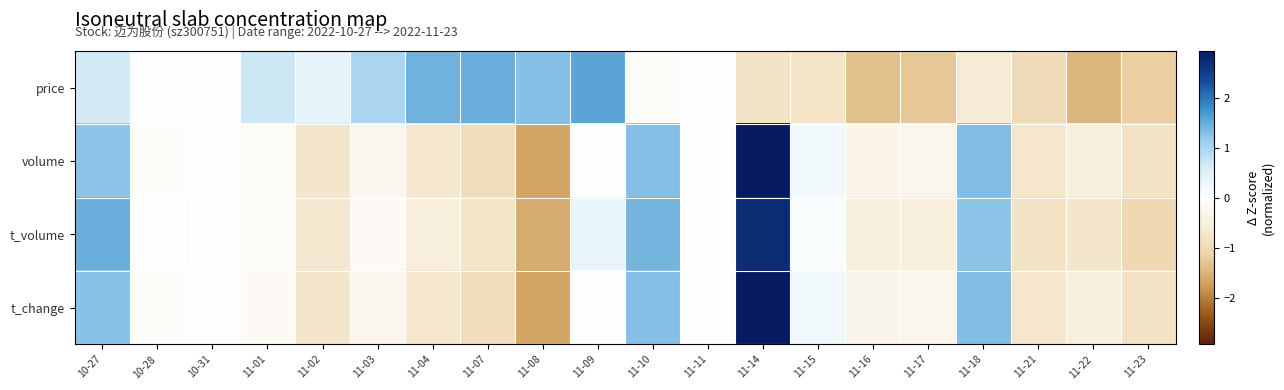

Reading left to right, list all the values displayed in this chart.

price: 10-27=0.6	10-28=0.1	10-31=0.0	11-01=0.7	11-02=0.4	11-03=1.0	11-04=1.4	11-07=1.5	11-08=1.3	11-09=1.6	11-10=-0.1	11-11=-0.0	11-14=-0.8	11-15=-0.8	11-16=-1.4	11-17=-1.3	11-18=-0.6	11-21=-0.9	11-22=-1.5	11-23=-1.2
volume: 10-27=1.3	10-28=-0.1	10-31=0.0	11-01=-0.1	11-02=-0.7	11-03=-0.3	11-04=-0.7	11-07=-0.9	11-08=-1.7	11-09=0.1	11-10=1.3	11-11=0.0	11-14=2.9	11-15=0.2	11-16=-0.3	11-17=-0.3	11-18=1.3	11-21=-0.7	11-22=-0.5	11-23=-0.8
t_volume: 10-27=1.5	10-28=-0.0	10-31=0.0	11-01=-0.1	11-02=-0.7	11-03=-0.2	11-04=-0.5	11-07=-0.8	11-08=-1.6	11-09=0.4	11-10=1.4	11-11=0.1	11-14=2.7	11-15=0.1	11-16=-0.5	11-17=-0.5	11-18=1.3	11-21=-0.8	11-22=-0.7	11-23=-1.0
t_change: 10-27=1.3	10-28=-0.1	10-31=0.0	11-01=-0.1	11-02=-0.7	11-03=-0.3	11-04=-0.7	11-07=-0.9	11-08=-1.7	11-09=0.1	11-10=1.3	11-11=0.0	11-14=2.9	11-15=0.2	11-16=-0.3	11-17=-0.3	11-18=1.3	11-21=-0.7	11-22=-0.5	11-23=-0.8